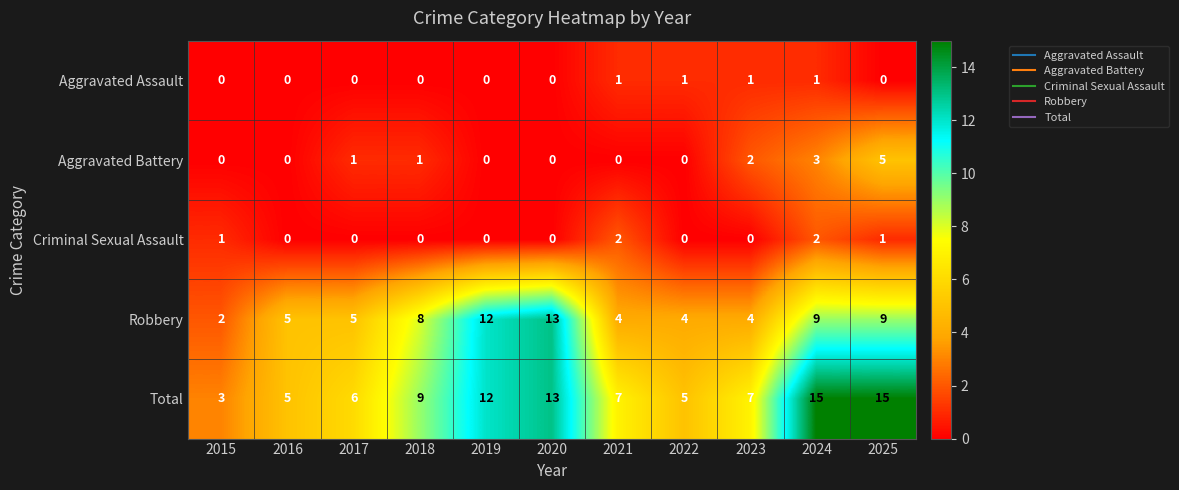

How many data points in Total are less than 7?

4